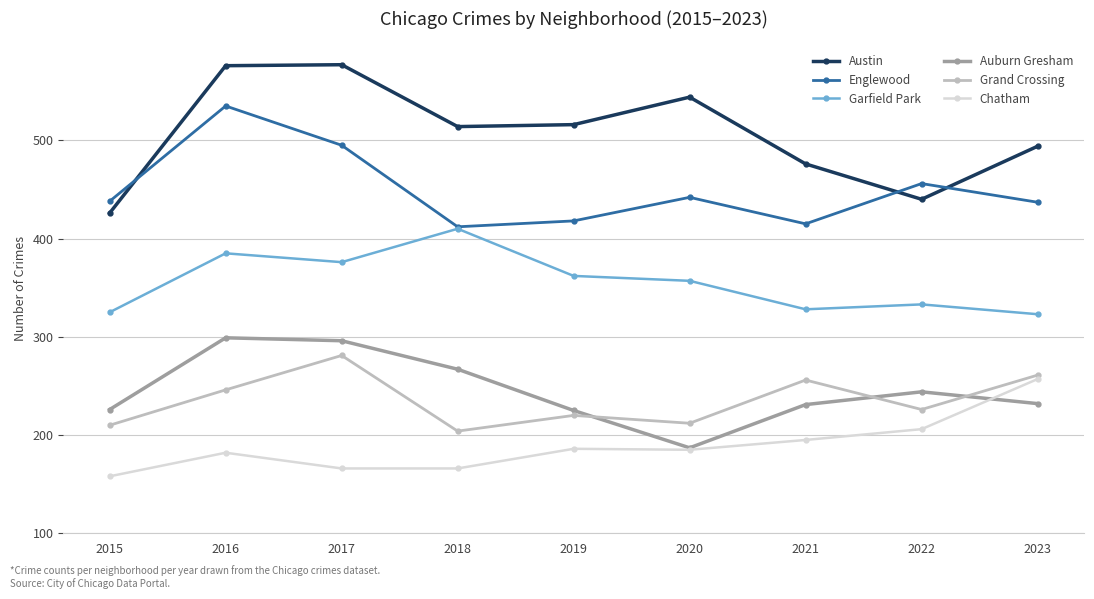

True or false: Grand Crossing and Austin cross at least once.

False